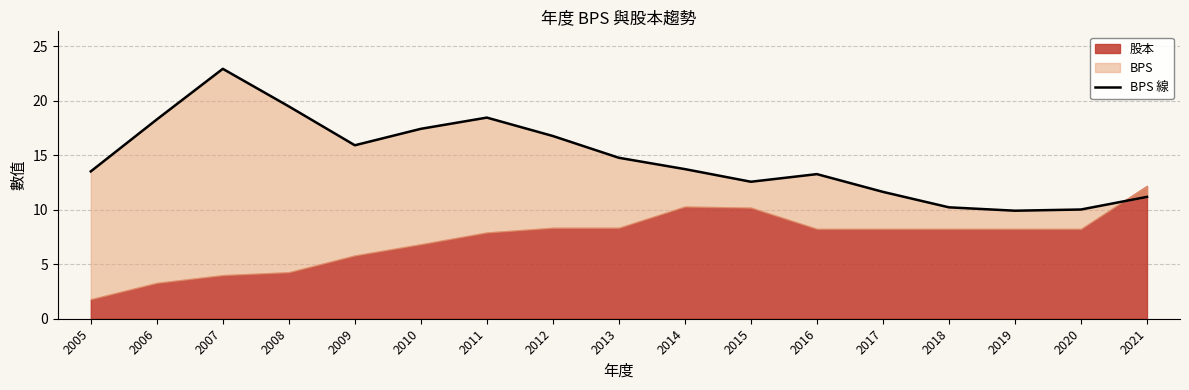

How many data points are less than 13?

6